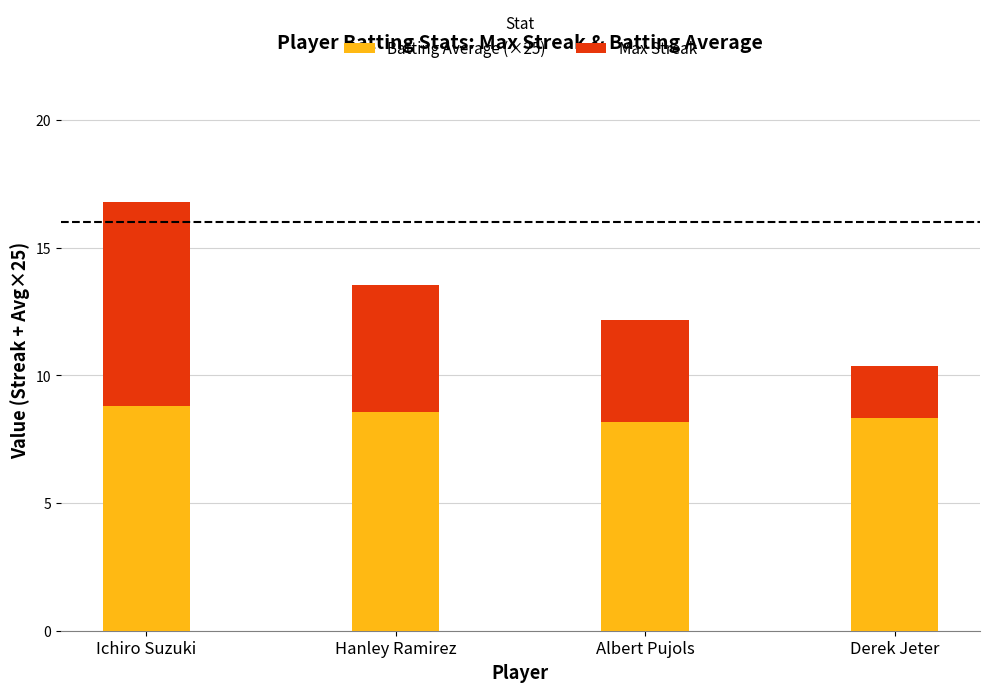

At which category is the sum across all series the highest?

Ichiro Suzuki